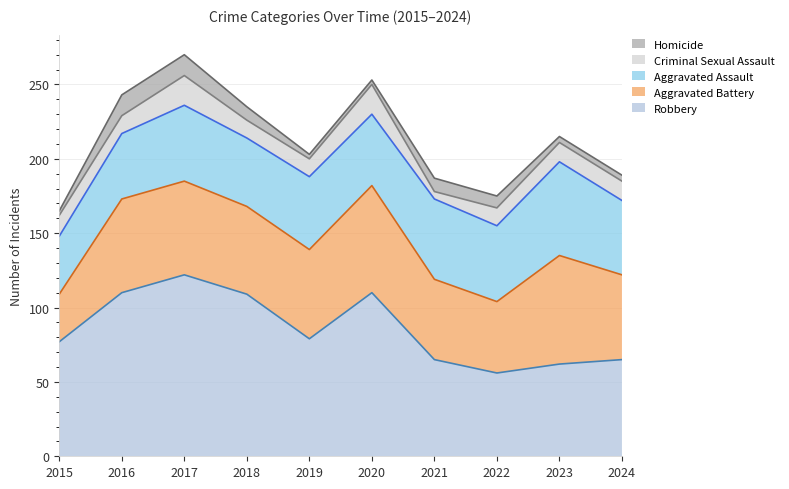

What is the difference between the second highest and minimum values in the Criminal Sexual Assault series?

15